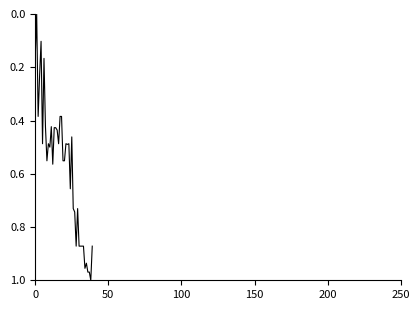

What is the maximum value shown in the chart?

1.0